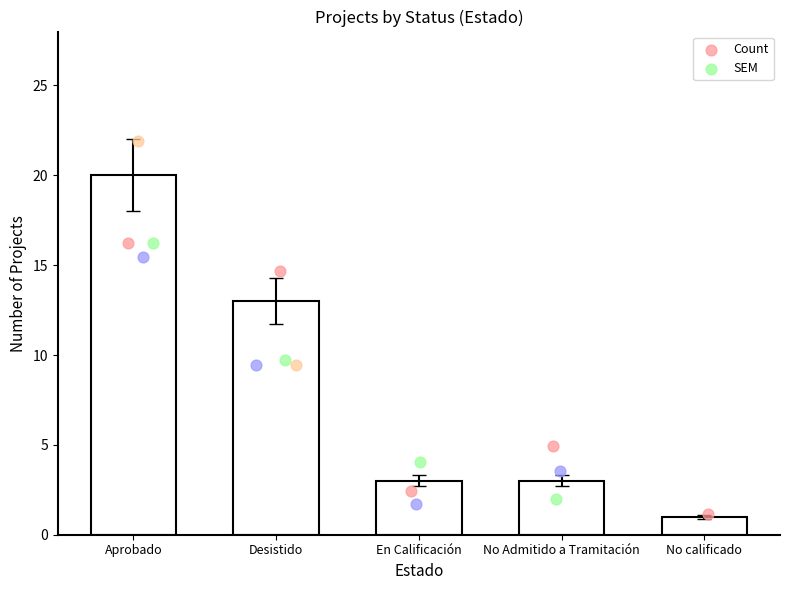

What is the ratio of the value at En Calificación to the value at No Admitido a Tramitación?

1.0